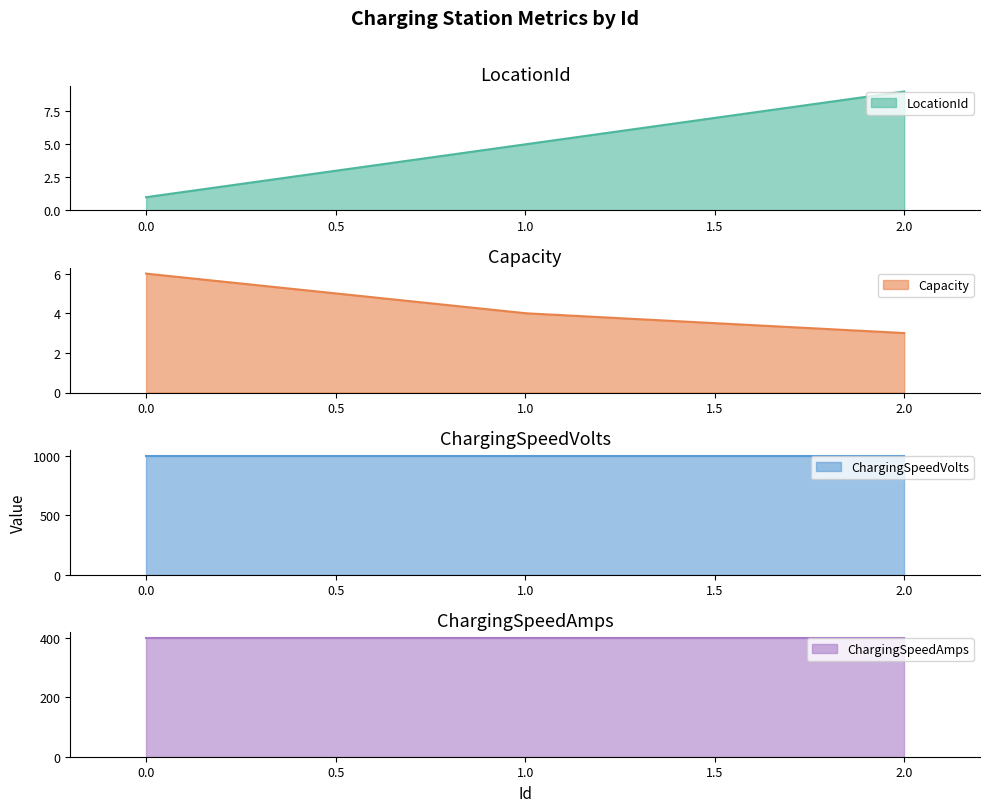

What is the highest value of the LocationId series?

9.0